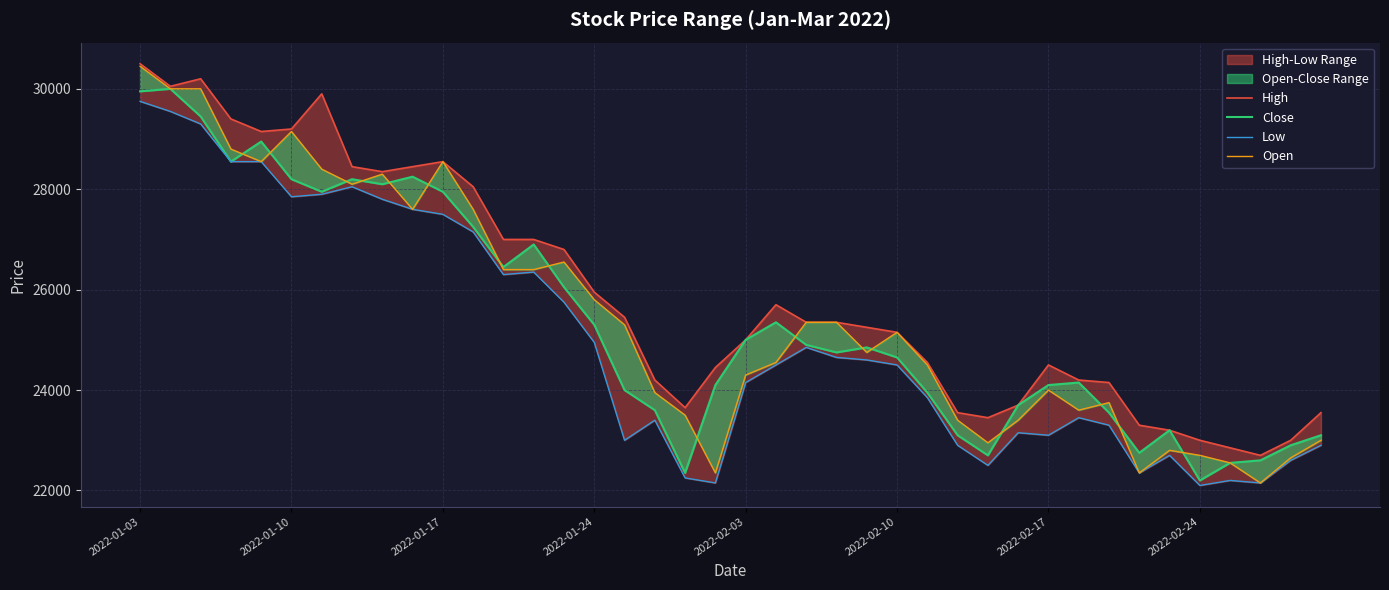

At which label does Low first exceed 24500?

2022-01-03